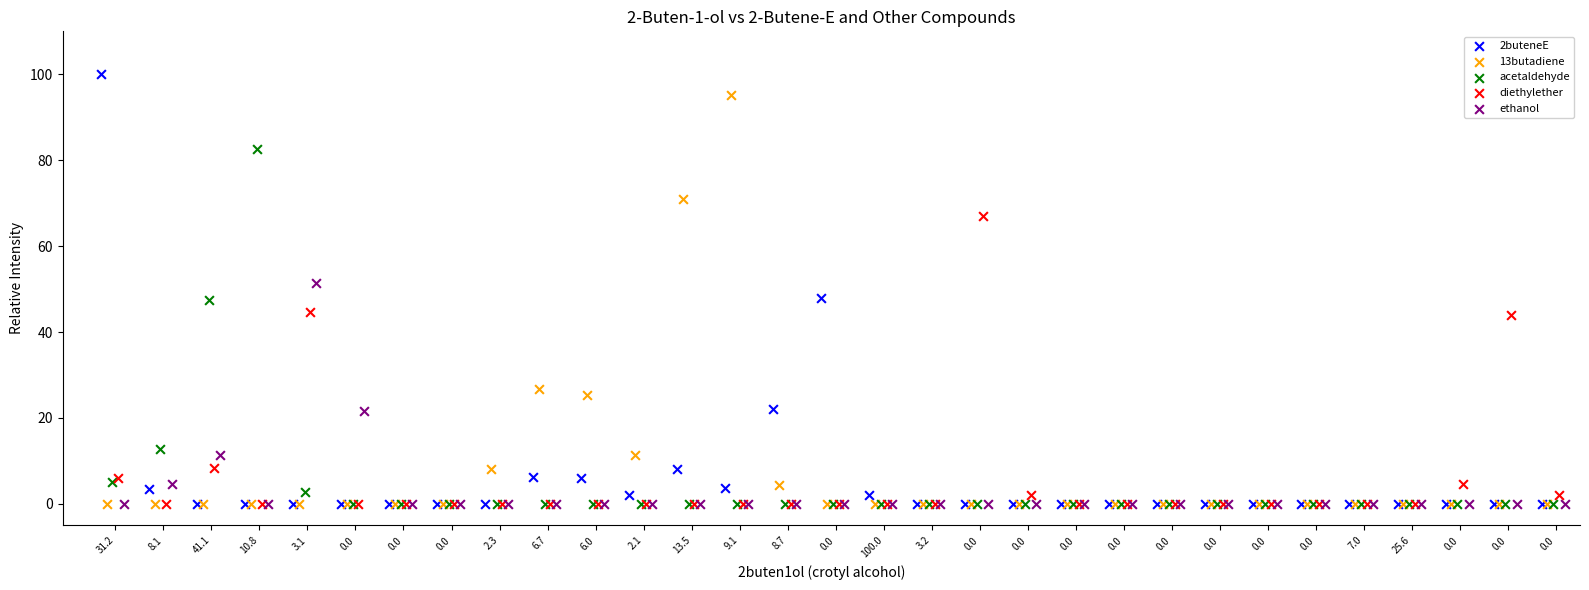

Which series has the largest Y range (max minus min)?

2buteneE